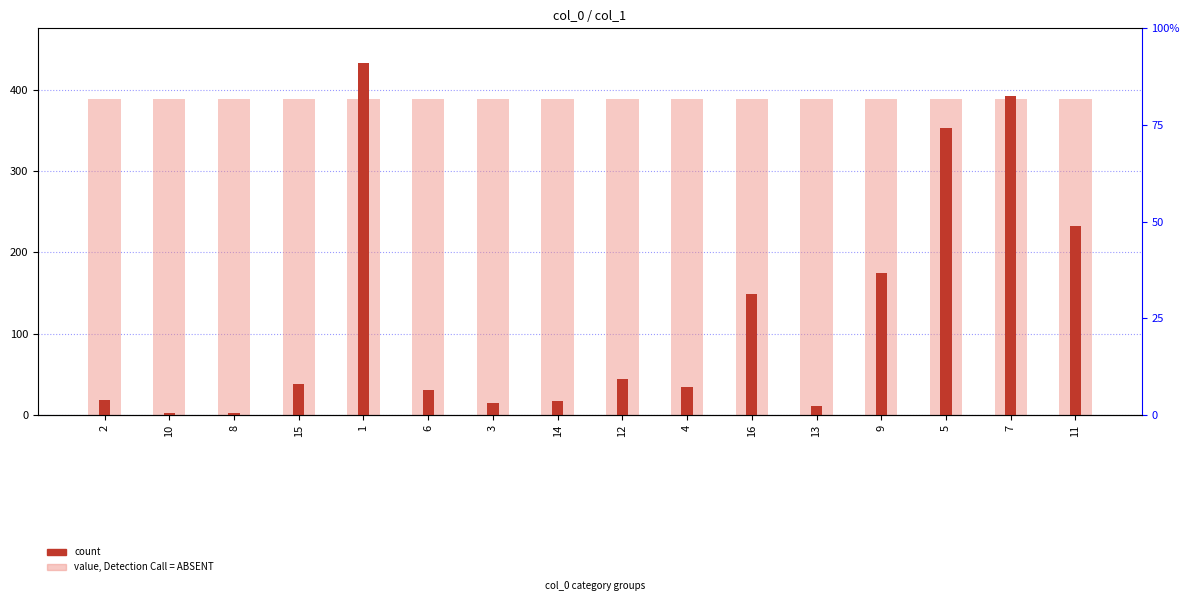

What value does the col_1 series have at 16?

149.3